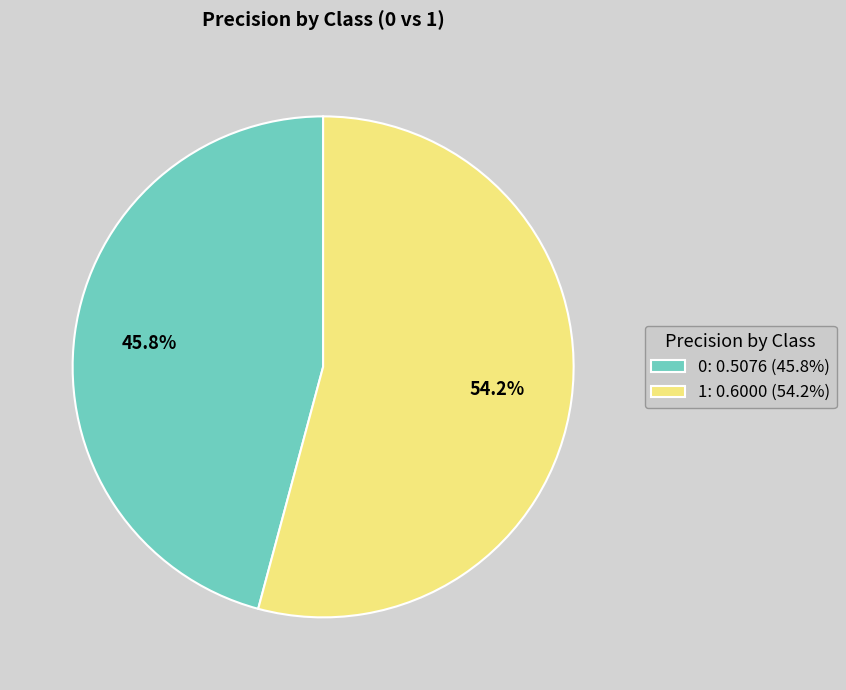

How many slices are in this pie chart?

2